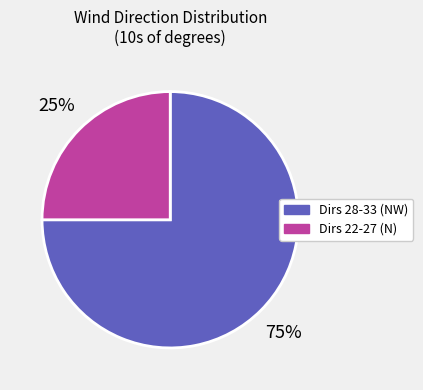

Is there a majority slice in this chart?

Yes